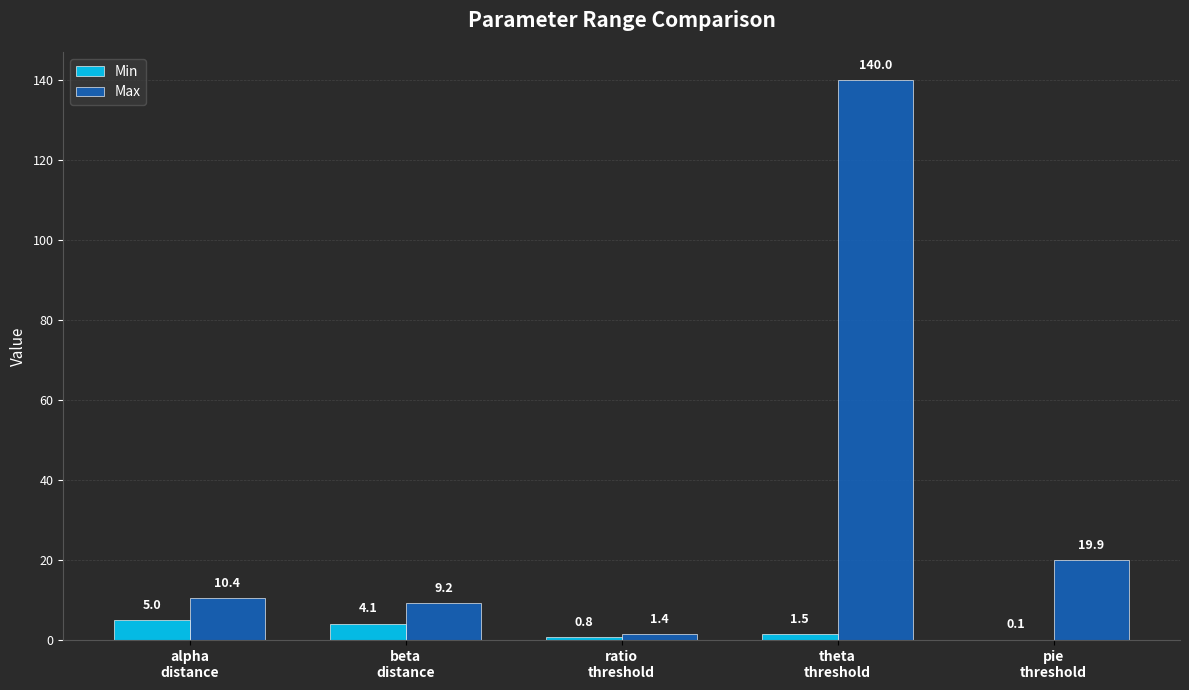

Reading left to right, extract all data points from this chart.

Min: alpha
distance=5.0	beta
distance=4.1	ratio
threshold=0.8	theta
threshold=1.5	pie
threshold=0.1
Max: alpha
distance=10.4	beta
distance=9.2	ratio
threshold=1.4	theta
threshold=140.0	pie
threshold=19.9